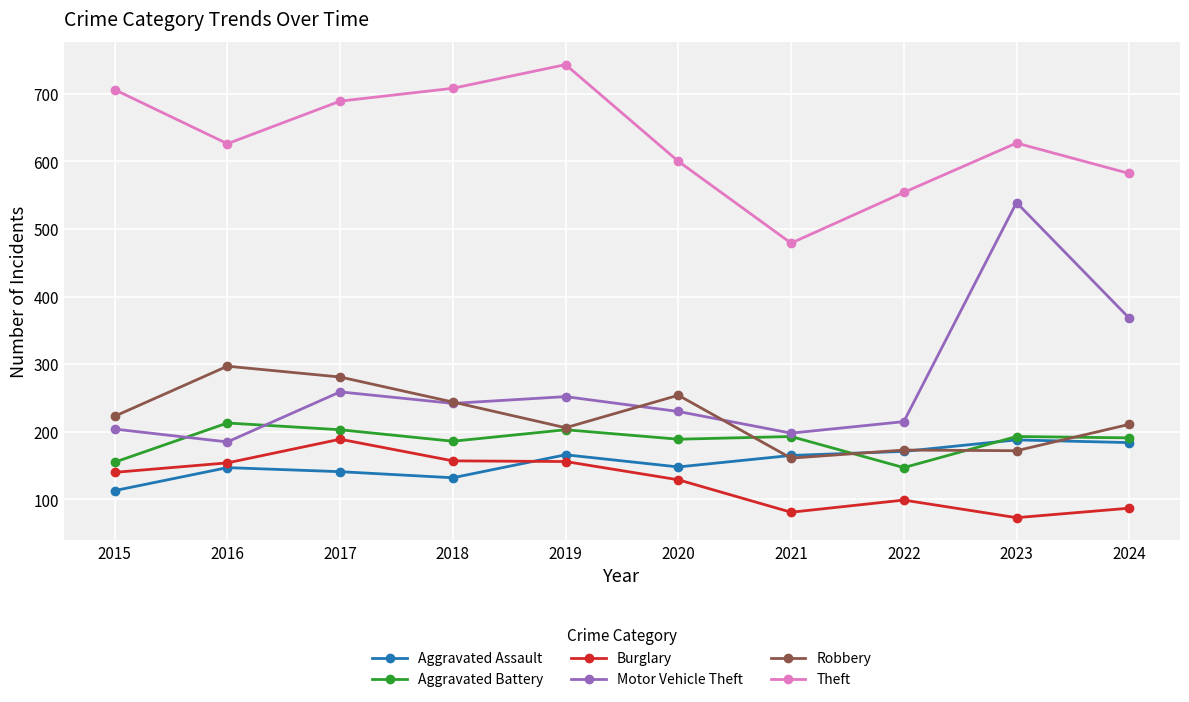

Count the number of categories in the chart.

10